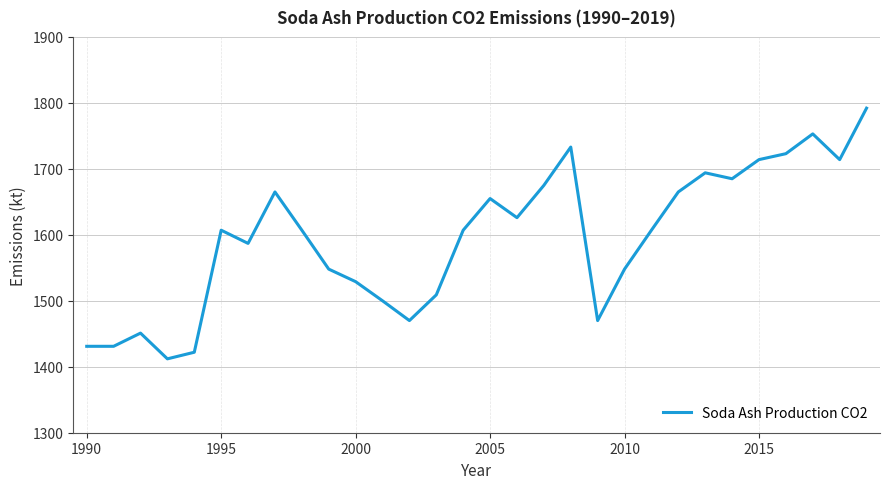

What is the minimum value shown in the chart?

1412